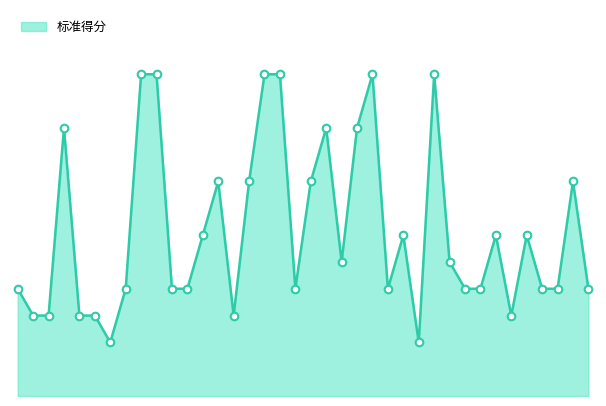

Is this an area chart (filled region under the line)?

Yes